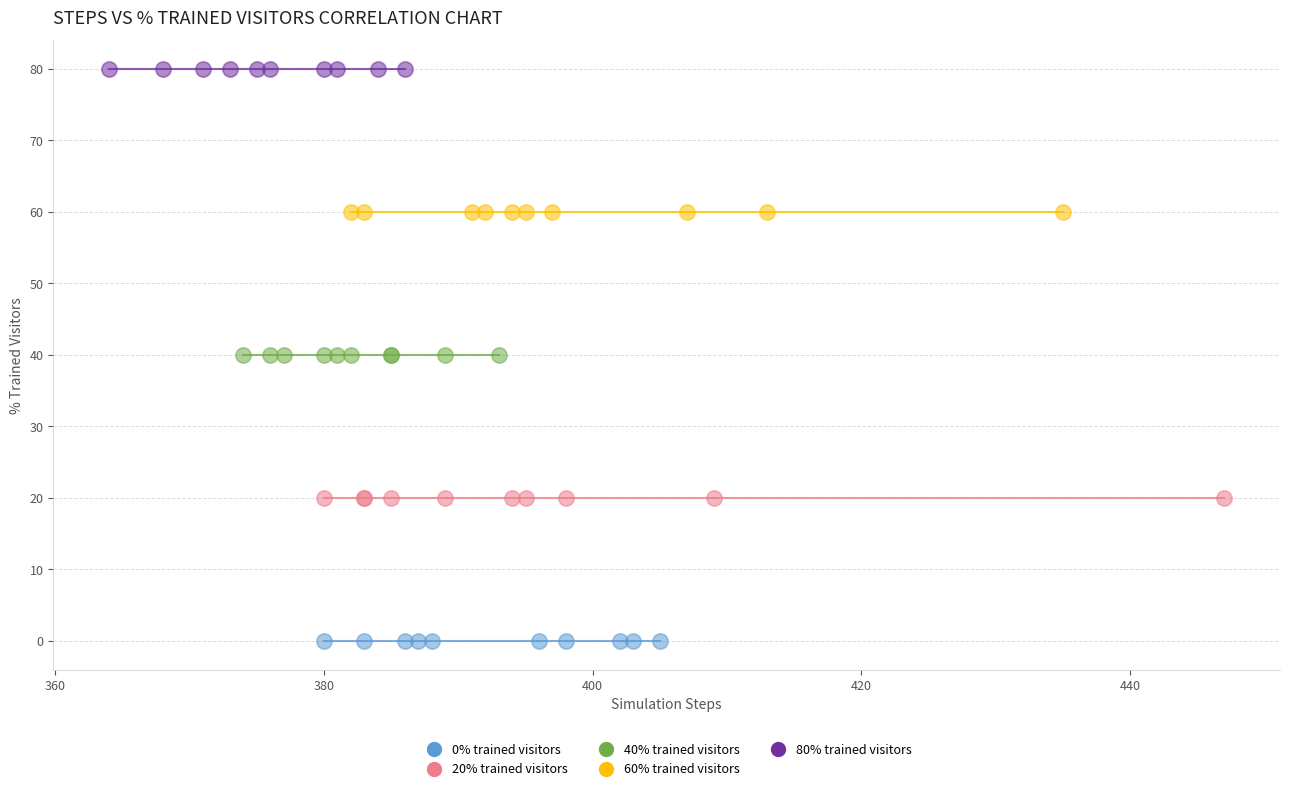

Which series reaches the maximum Y coordinate?

80% trained visitors